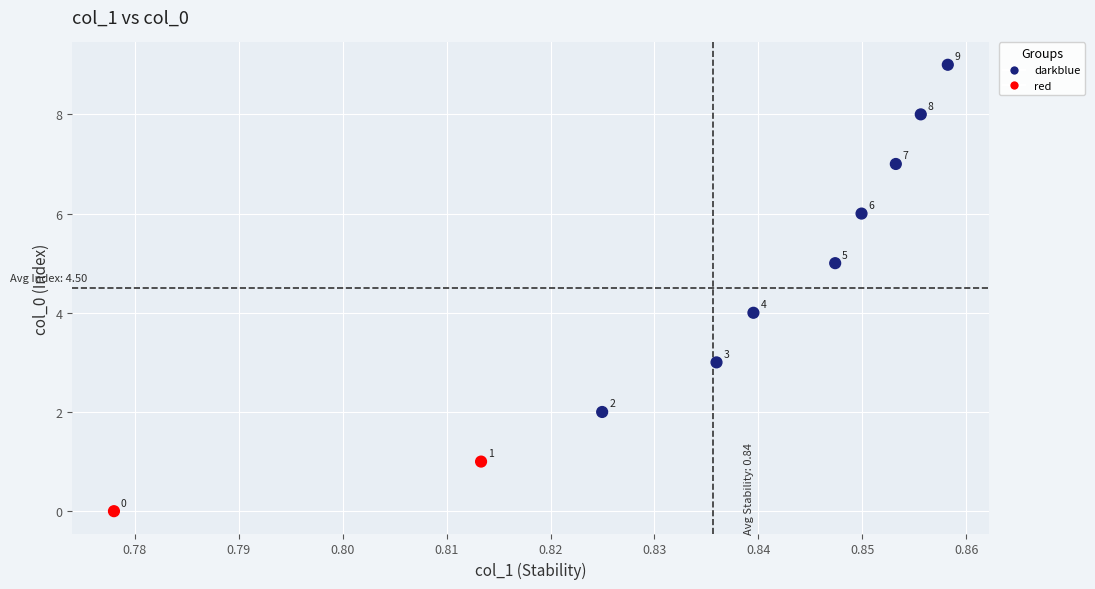

What Y value in the scatter plot is closest to 4?

4